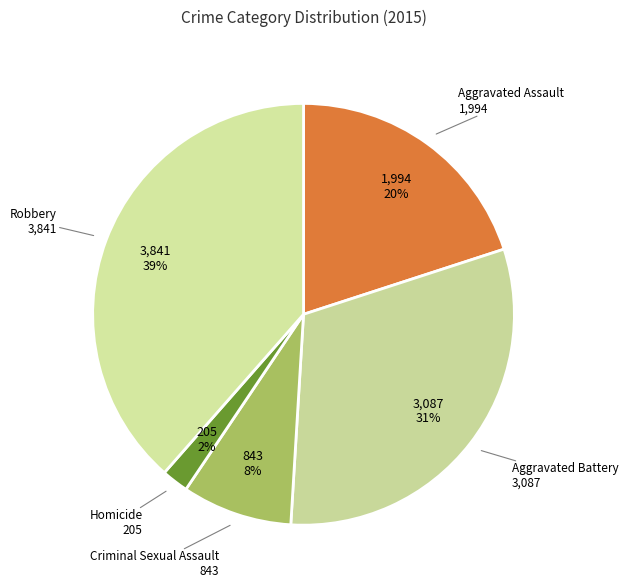

How many segments does this pie chart have?

5